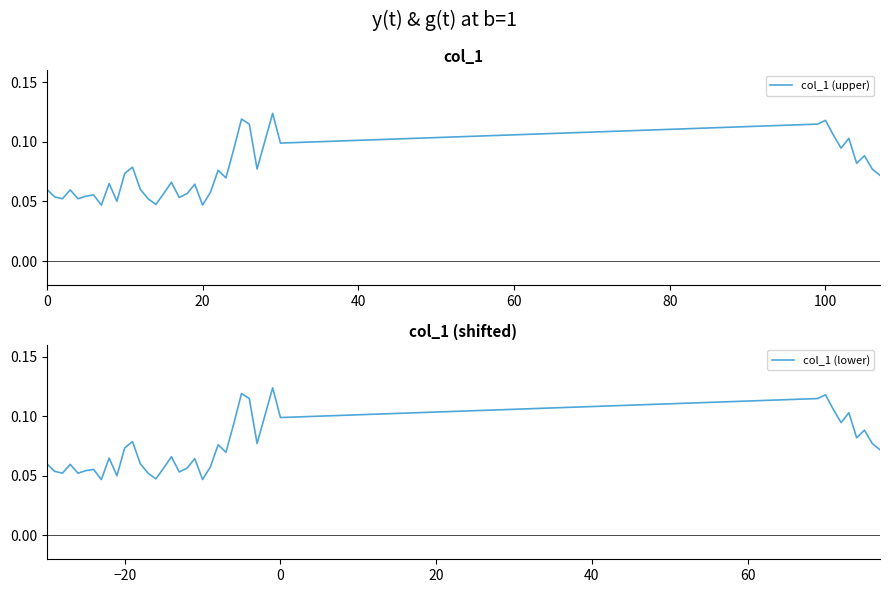

Reading right to left, transcribe all the data shown in this chart.

col_1 (upper): 0.1	0.1	0.1	0.1	0.1	0.1	0.1	0.1	0.1	0.1	0.1	0.1	0.1	0.1	0.1	0.1	0.1	0.1	0.1	0.0	0.1	0.1	0.1	0.1	0.1	0.0	0.1	0.1	0.1	0.1	0.1	0.1	0.0	0.1	0.1	0.1	0.1	0.1	0.1	0.1
col_1 (lower): 0.1	0.1	0.1	0.1	0.1	0.1	0.1	0.1	0.1	0.1	0.1	0.1	0.1	0.1	0.1	0.1	0.1	0.1	0.1	0.0	0.1	0.1	0.1	0.1	0.1	0.0	0.1	0.1	0.1	0.1	0.1	0.1	0.0	0.1	0.1	0.1	0.1	0.1	0.1	0.1